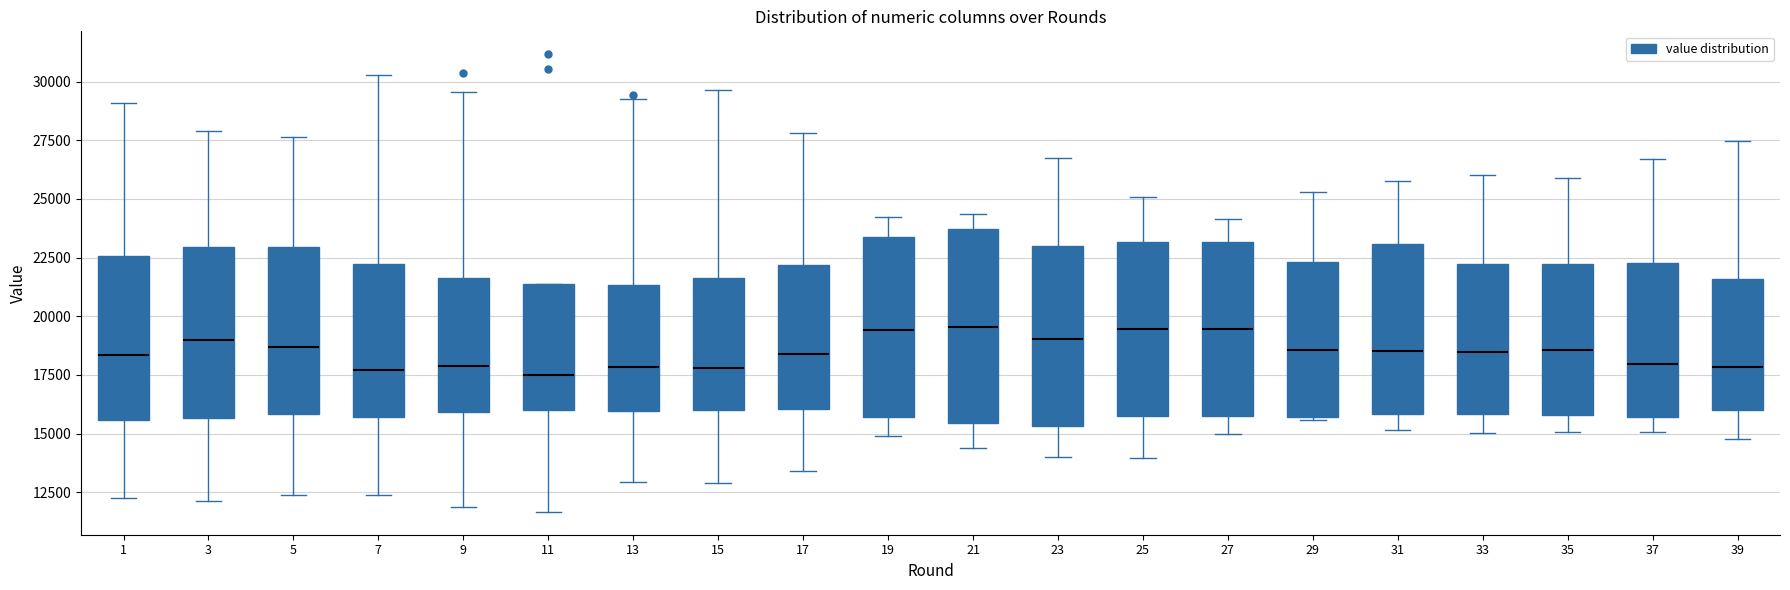

Reading left to right, read every box against the y-axis: the position of its median line, the range the box covers, and the ends of its whiskers. The values are not printed on the chart, so give them approximately, as read against the axis.

1: median 18500, box 15500 to 22500, whiskers 12000 to 29000
3: median 19000, box 15500 to 23000, whiskers 12000 to 28000
5: median 18500, box 16000 to 23000, whiskers 12500 to 27500
7: median 17500, box 15500 to 22000, whiskers 12500 to 30500
9: median 18000, box 16000 to 21500, whiskers 12000 to 29500
11: median 17500, box 16000 to 21500, whiskers 11500 to 21500
13: median 18000, box 16000 to 21500, whiskers 13000 to 29500
15: median 18000, box 16000 to 21500, whiskers 13000 to 29500
17: median 18500, box 16000 to 22000, whiskers 13500 to 28000
19: median 19500, box 15500 to 23500, whiskers 15000 to 24000
21: median 19500, box 15500 to 23500, whiskers 14500 to 24500
23: median 19000, box 15500 to 23000, whiskers 14000 to 26500
25: median 19500, box 16000 to 23000, whiskers 14000 to 25000
27: median 19500, box 16000 to 23000, whiskers 15000 to 24000
29: median 18500, box 15500 to 22500, whiskers 15500 to 25500
31: median 18500, box 16000 to 23000, whiskers 15000 to 26000
33: median 18500, box 16000 to 22000, whiskers 15000 to 26000
35: median 18500, box 16000 to 22000, whiskers 15000 to 26000
37: median 18000, box 15500 to 22500, whiskers 15000 to 26500
39: median 18000, box 16000 to 21500, whiskers 15000 to 27500